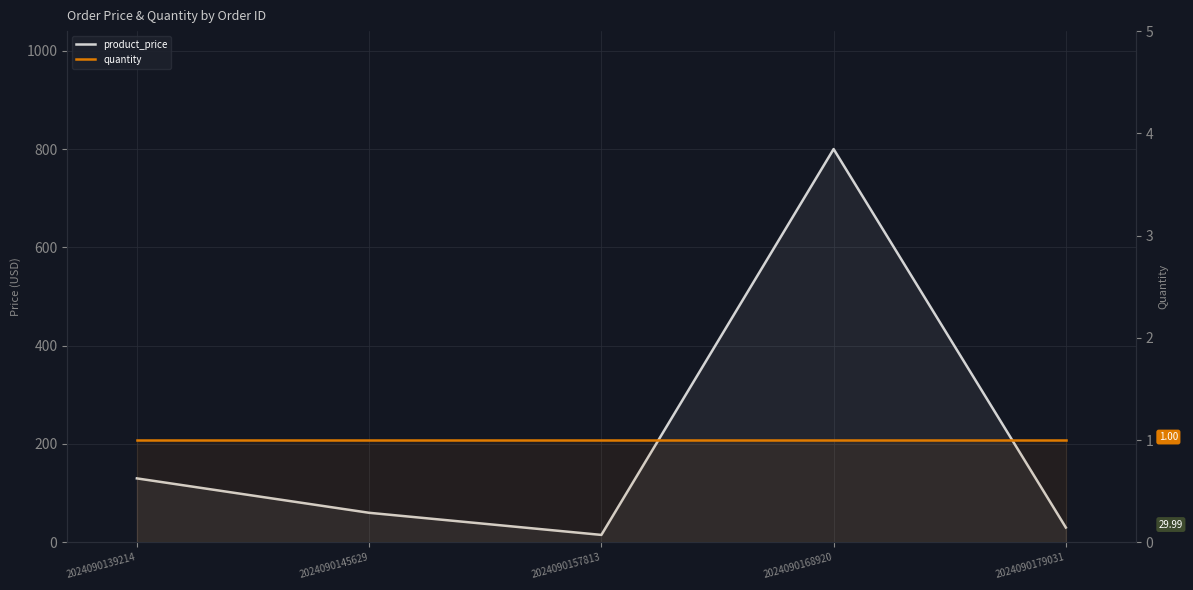

Rank the series at 2024090157813 from highest to lowest value.

product_price, quantity